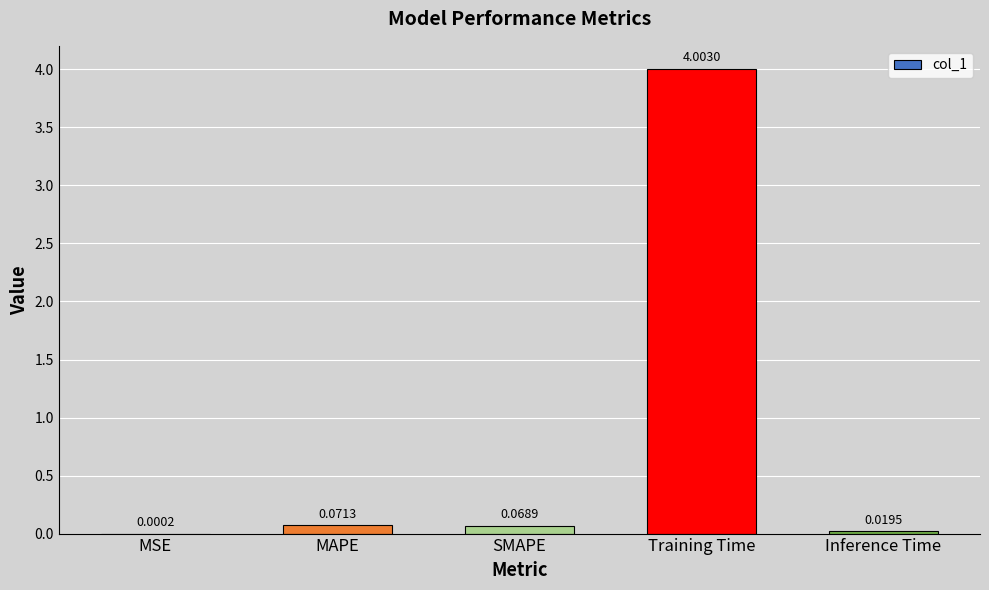

Which has a higher value, SMAPE or Training Time?

Training Time